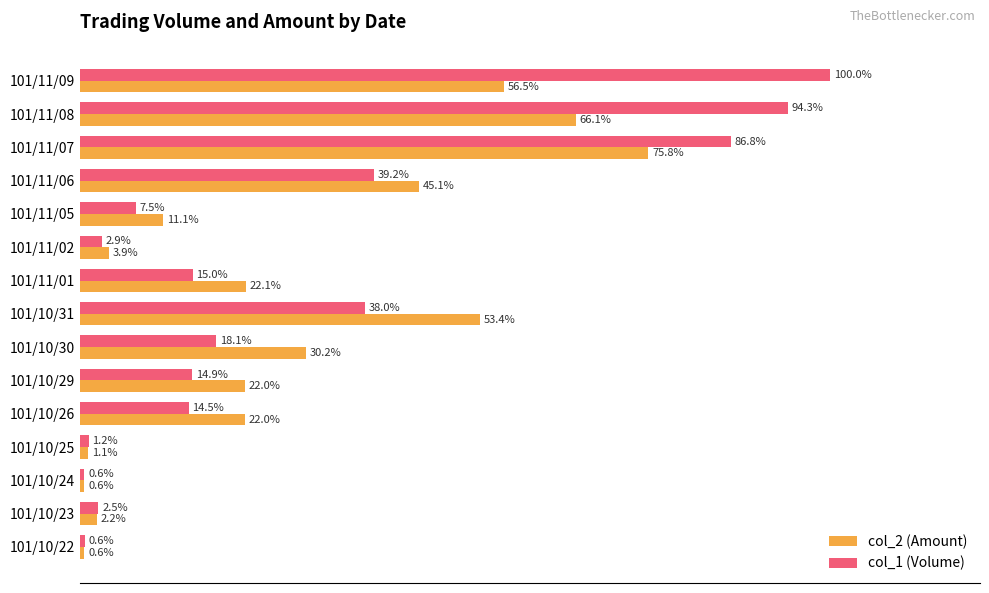

Which series has the widest spread of values?

col_1 (Volume)